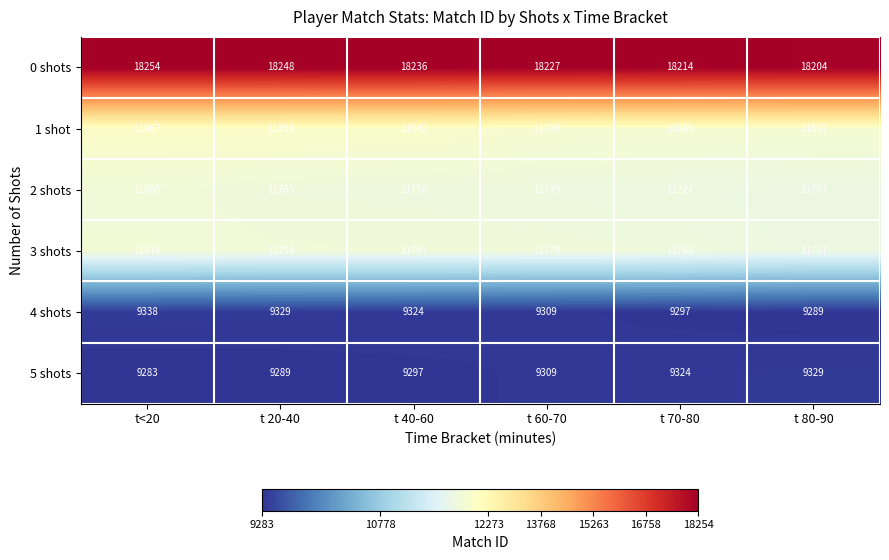

Rank the series by their maximum value, from lowest to highest.

5 shots, 4 shots, 2 shots, 3 shots, 1 shot, 0 shots